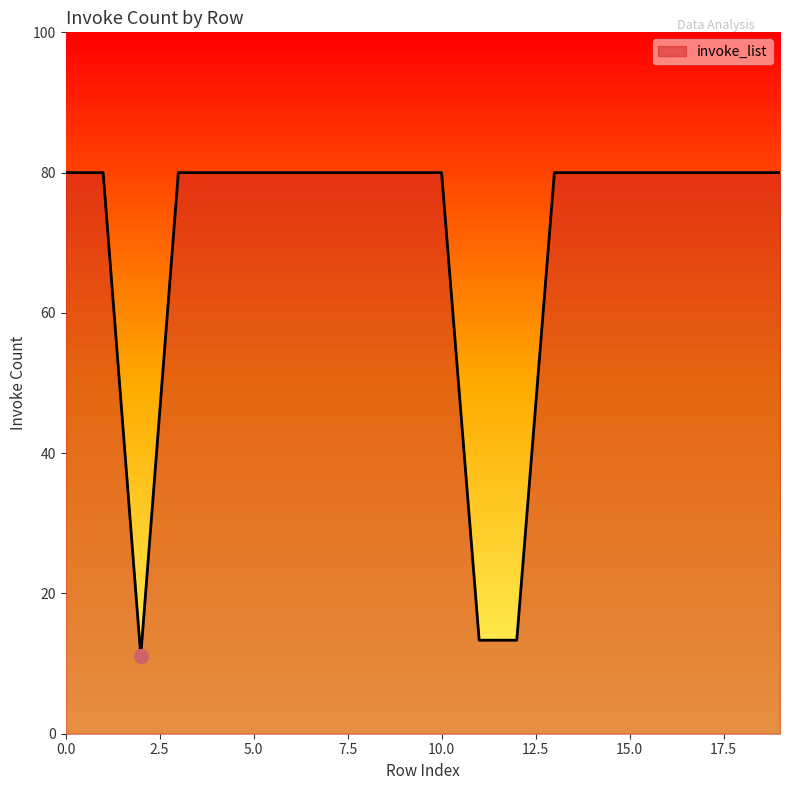

What is the greatest value displayed?

80.0